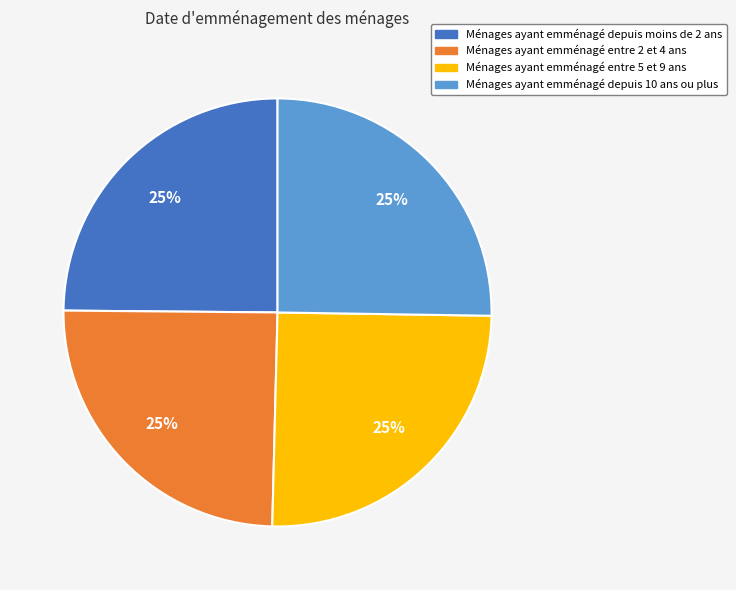

Is there any slice that represents more than half of the pie?

No